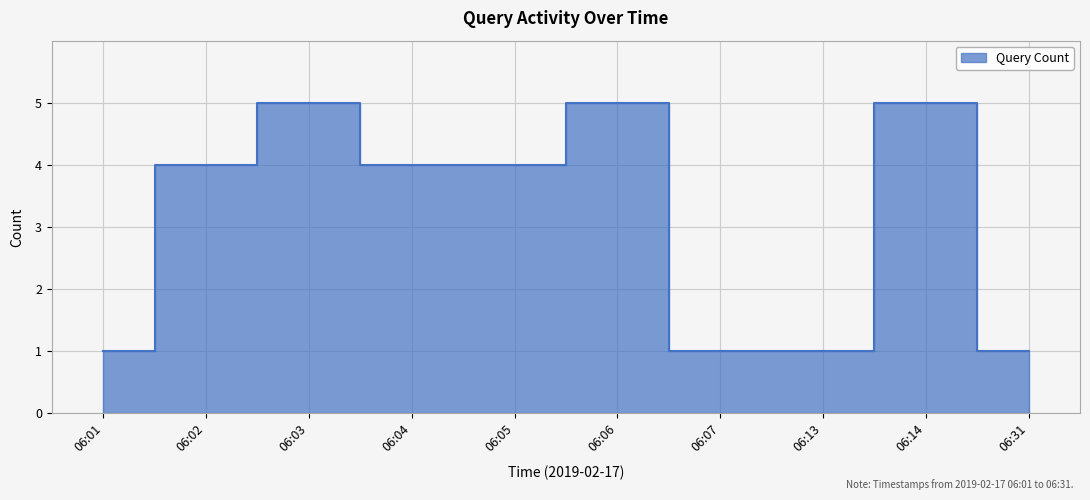

How many lines are shown in the chart?

1